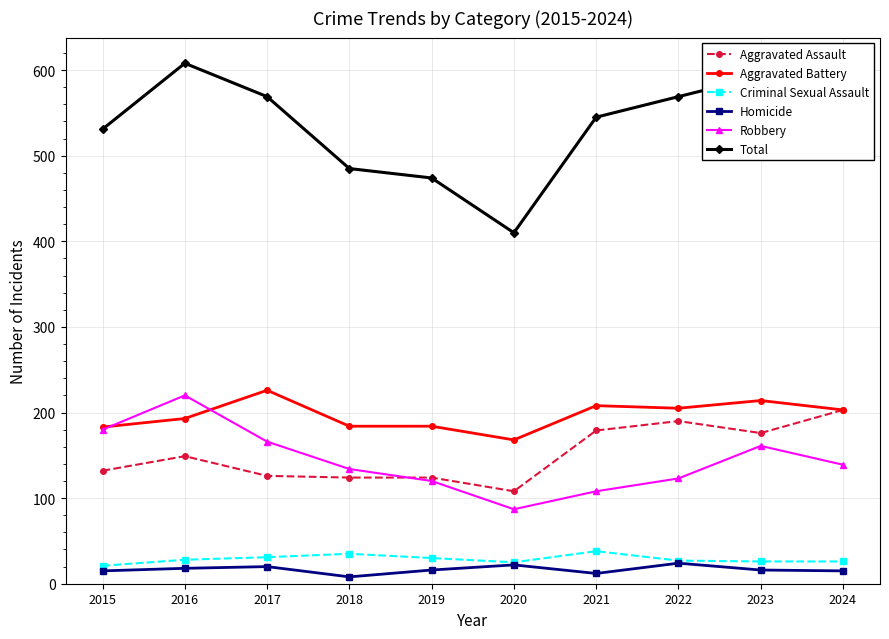

At which label does Total reach its peak?

2016